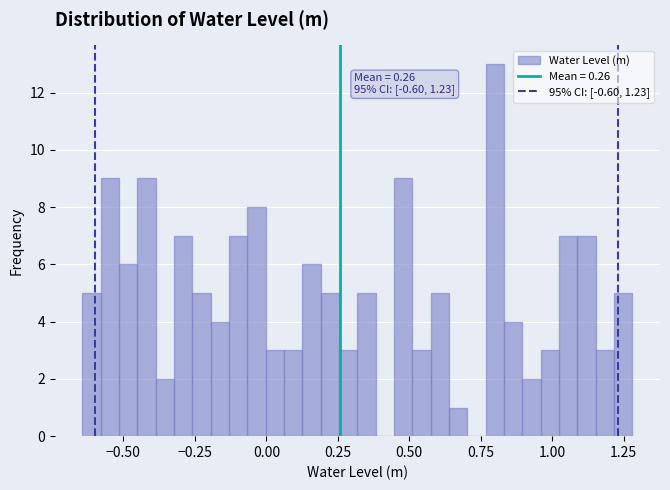

Around what value on the x-axis is the tallest bar? Give the approximate position of its centre, as read against the axis.

0.80